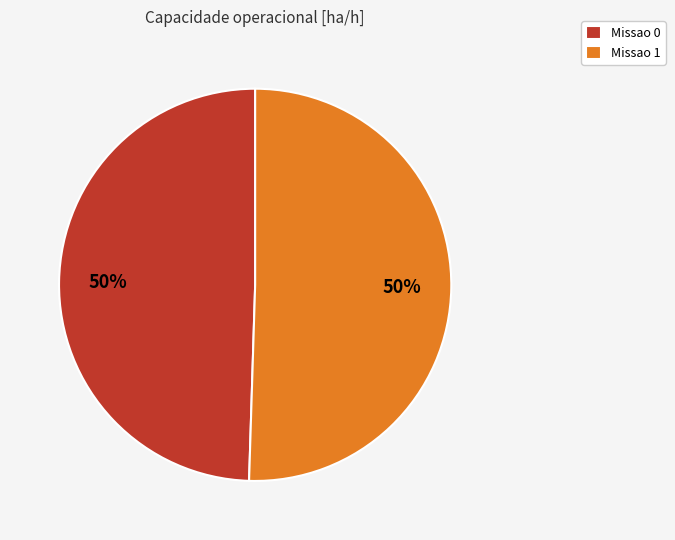

How many segments does this pie chart have?

2